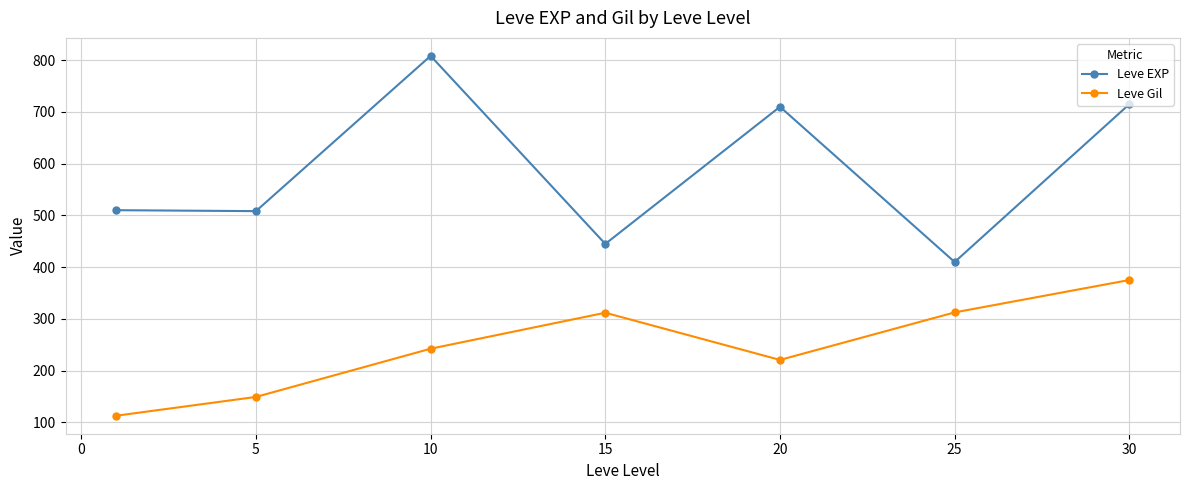

How many data points in Leve EXP are less than 510?

3